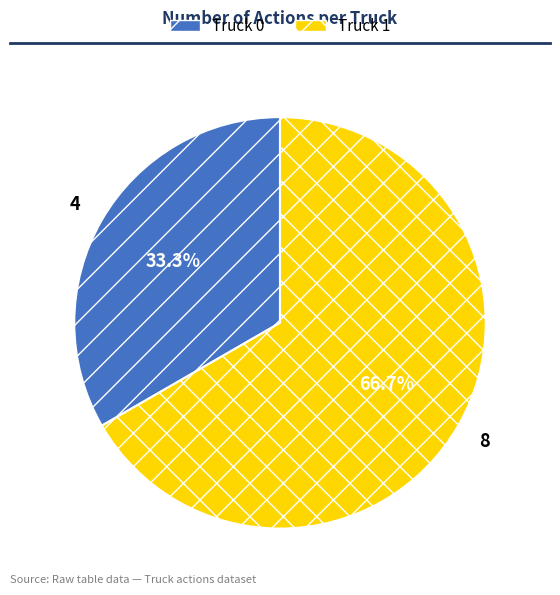

Is it true that Truck 1 is 67% of the pie?

True